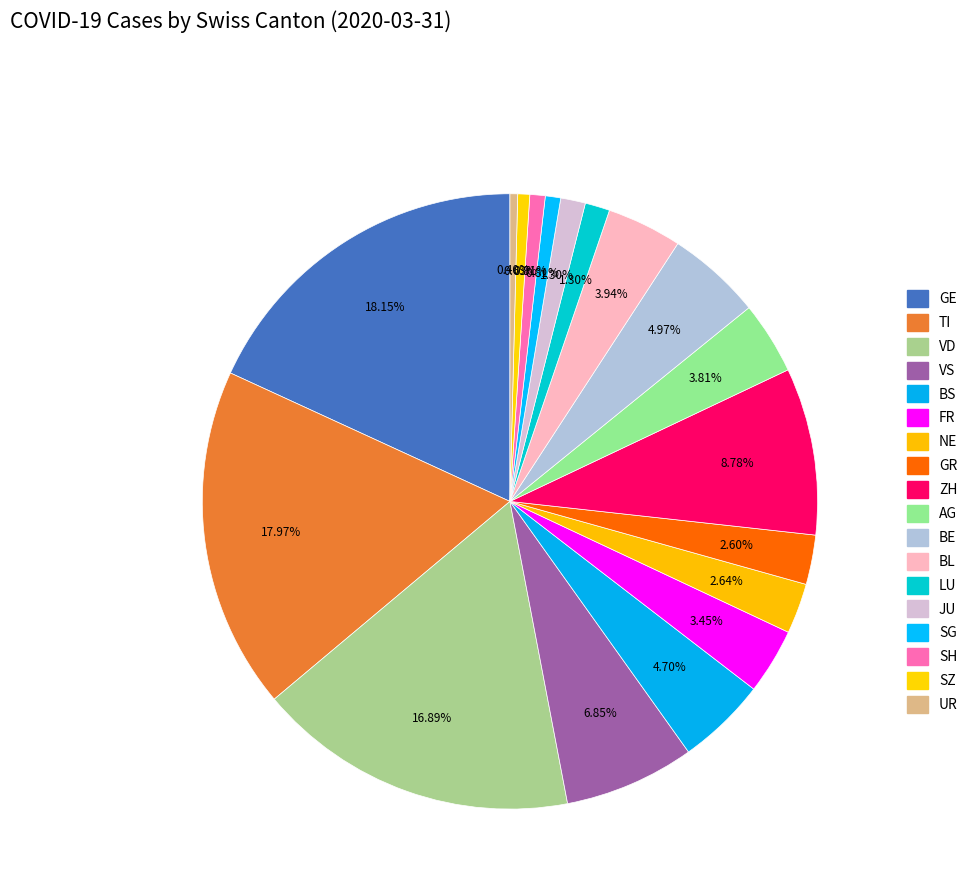

How many slices are in this pie chart?

18